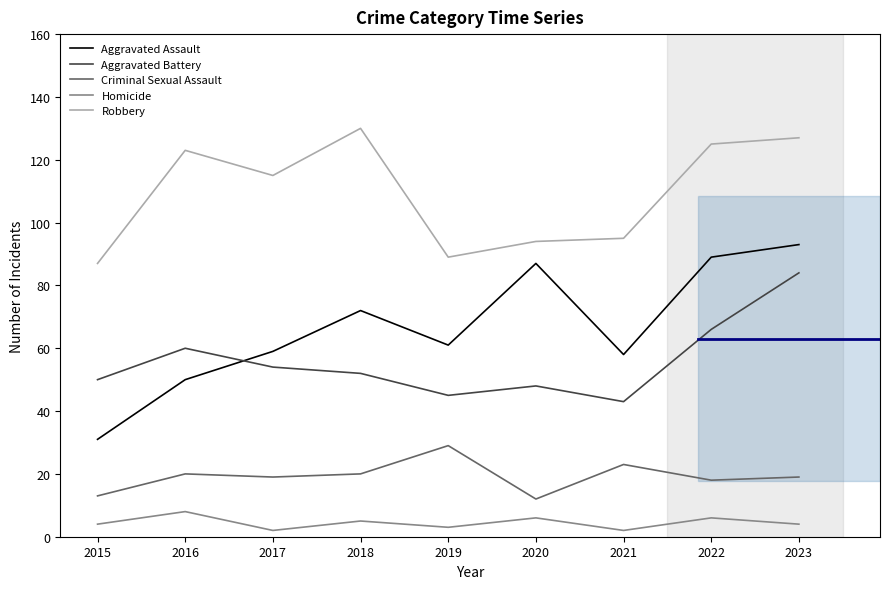

Reading right to left, extract all data points from this chart.

Aggravated Assault: 93	89	58	87	61	72	59	50	31
Aggravated Battery: 84	66	43	48	45	52	54	60	50
Criminal Sexual Assault: 19	18	23	12	29	20	19	20	13
Homicide: 4	6	2	6	3	5	2	8	4
Robbery: 127	125	95	94	89	130	115	123	87